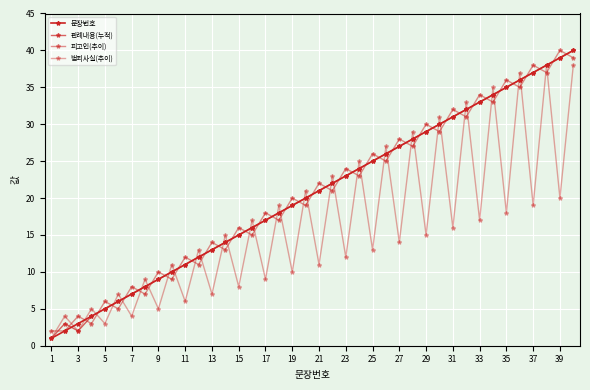

Is this an area chart (filled region under the line)?

No